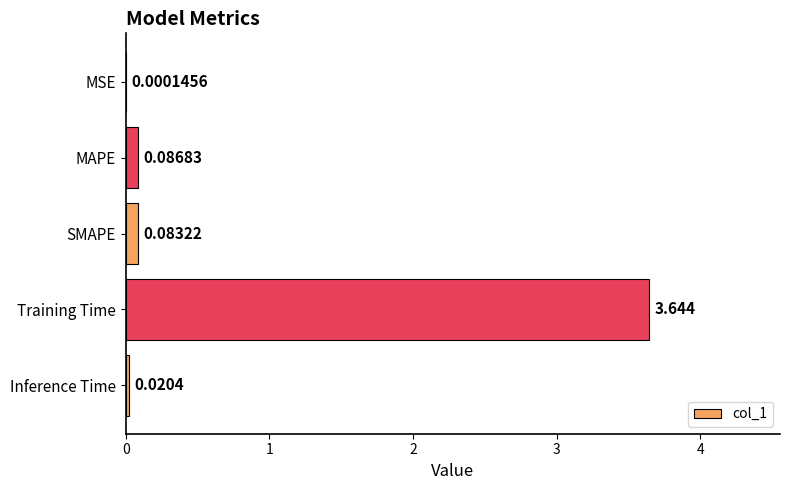

Between MSE and SMAPE, which is larger?

SMAPE